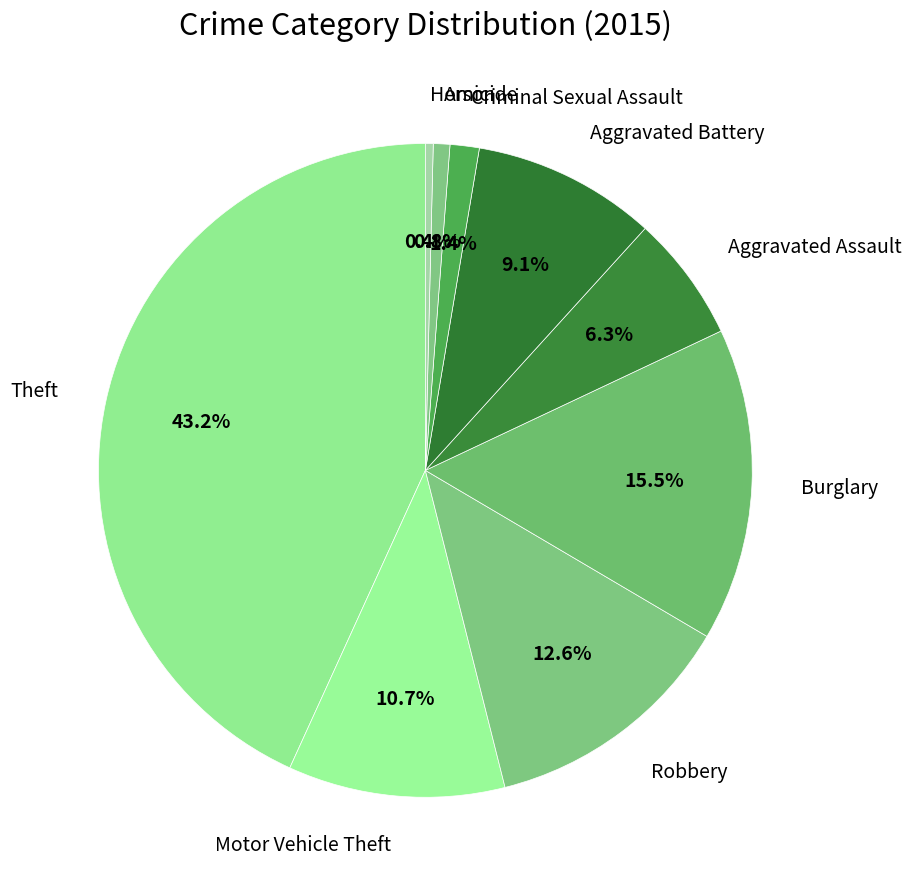

What is the ratio of the value at Arson to the value at Homicide?

2.1